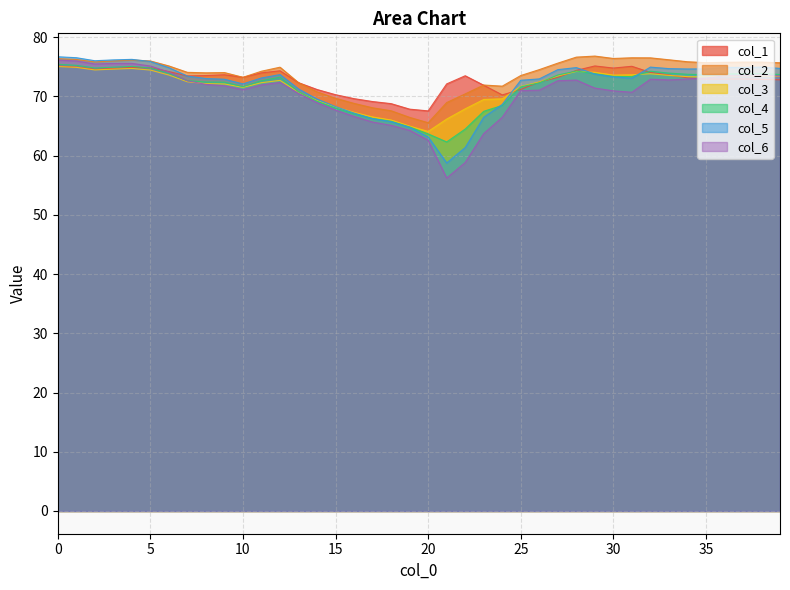

What is the sum of the col_1 values at 30 and 31?

149.9